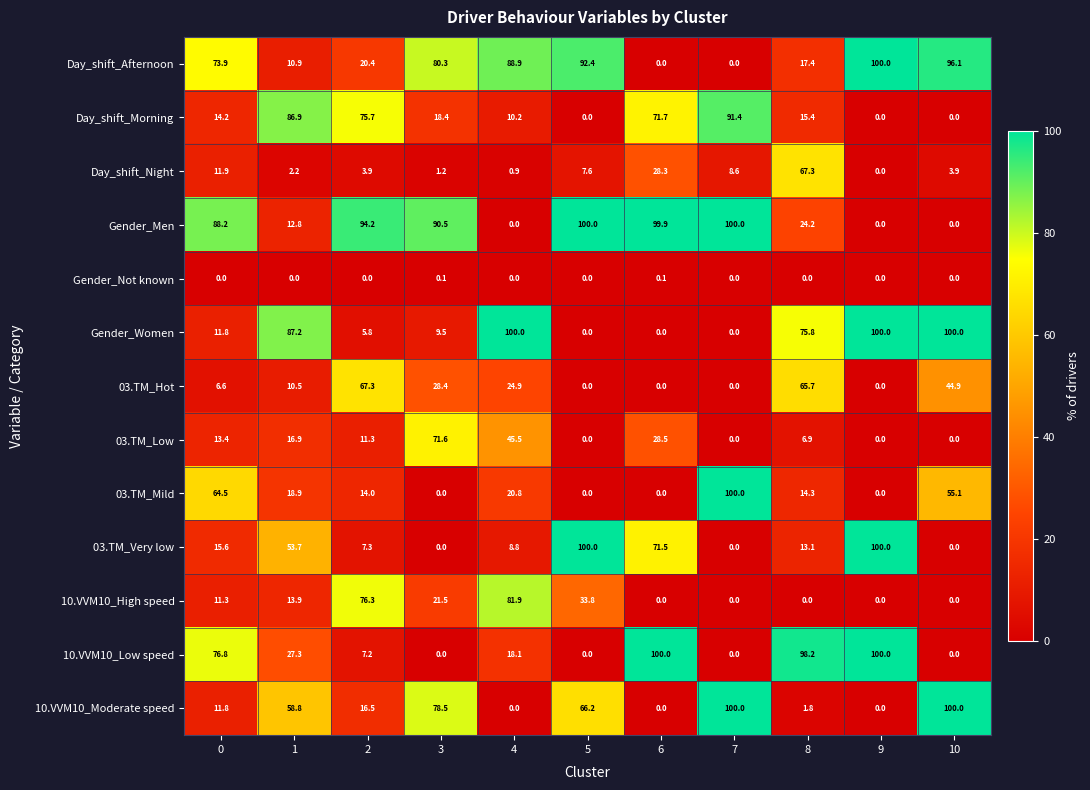

What is the maximum value shown in the chart?

100.0